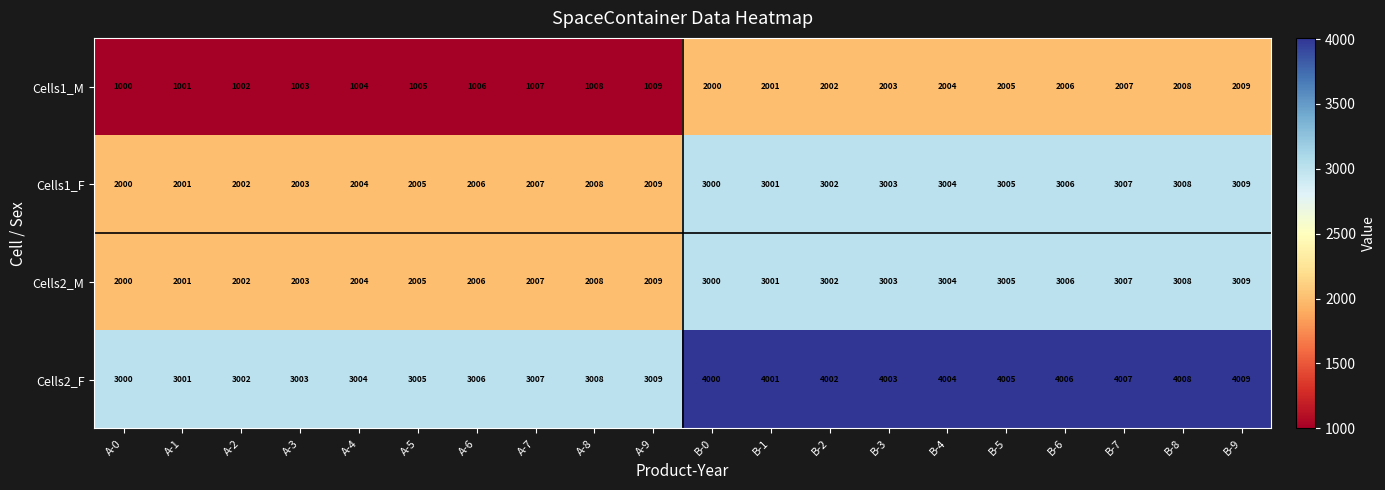

What is the difference between the maximum and minimum values in the Cells1_F series?

1009